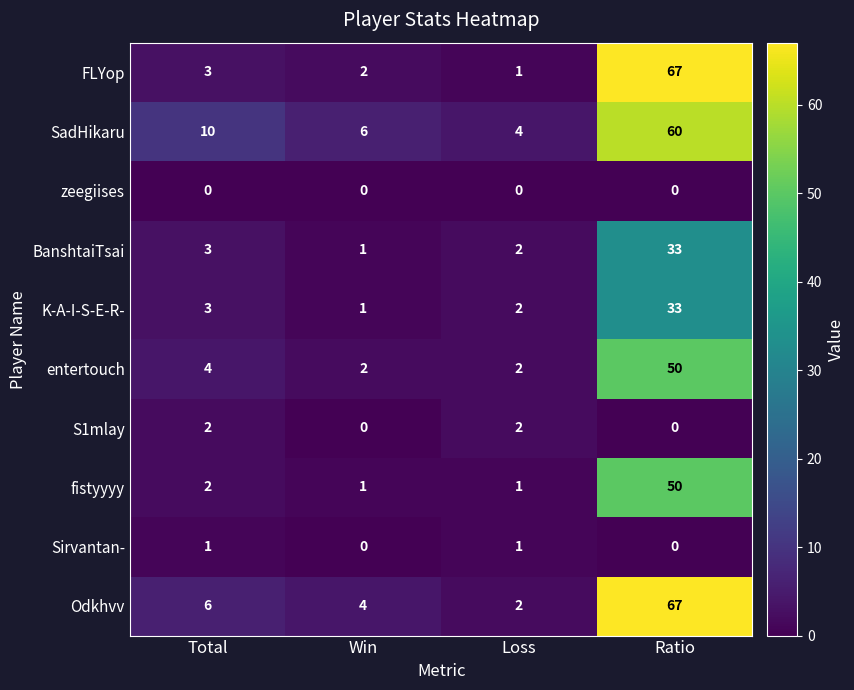

What is the difference between the SadHikaru values at Total and Win?

4